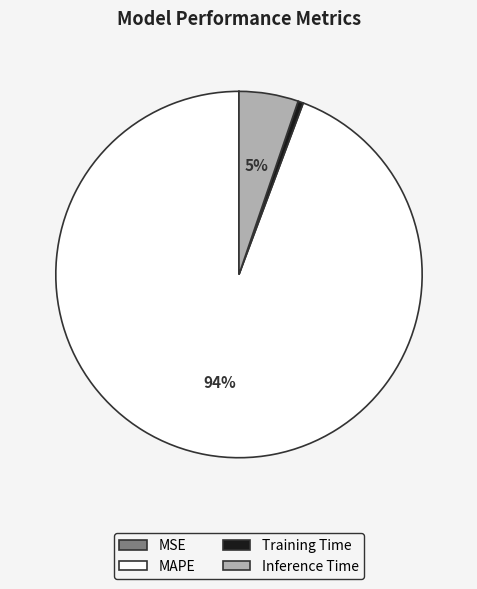

To the nearest percent, what portion does Inference Time represent?

5%